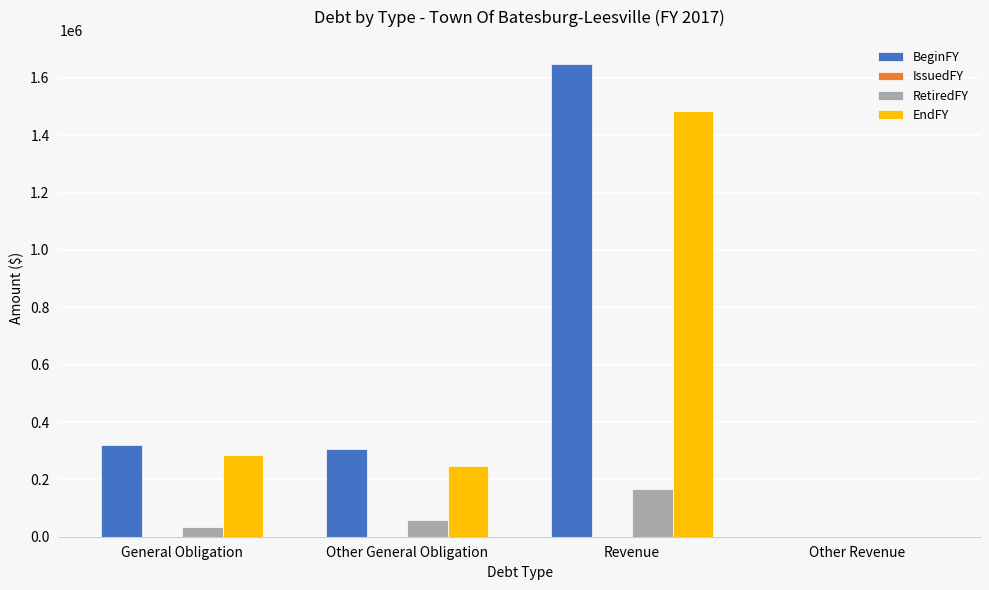

Reading left to right, transcribe all the data shown in this chart.

BeginFY: General Obligation=318529	Other General Obligation=305000	Revenue=1650000	Other Revenue=0
RetiredFY: General Obligation=32207	Other General Obligation=58632	Revenue=165000	Other Revenue=0
EndFY: General Obligation=286322	Other General Obligation=246368	Revenue=1485000	Other Revenue=0